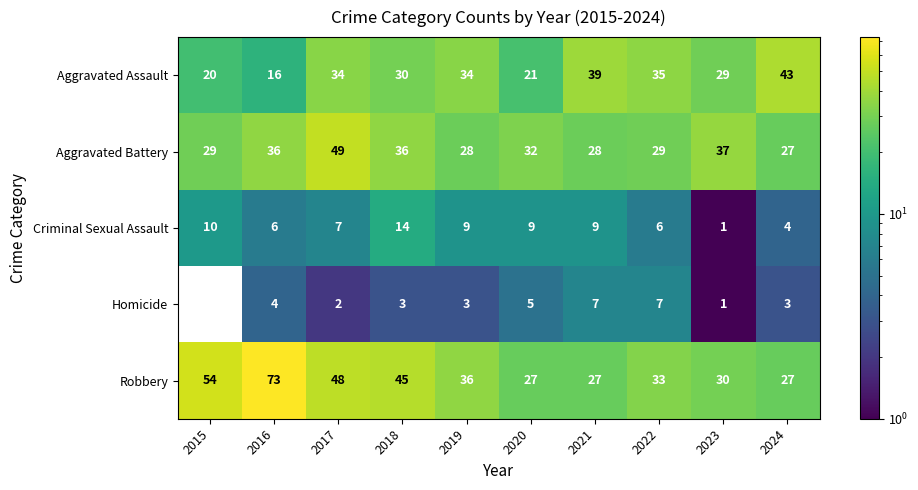

What is the difference between the maximum and minimum values in the Aggravated Battery series?

22